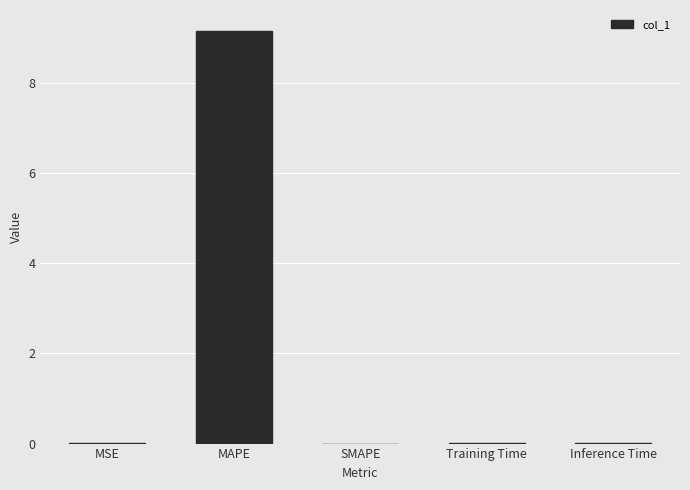

Count the number of categories in the chart.

5